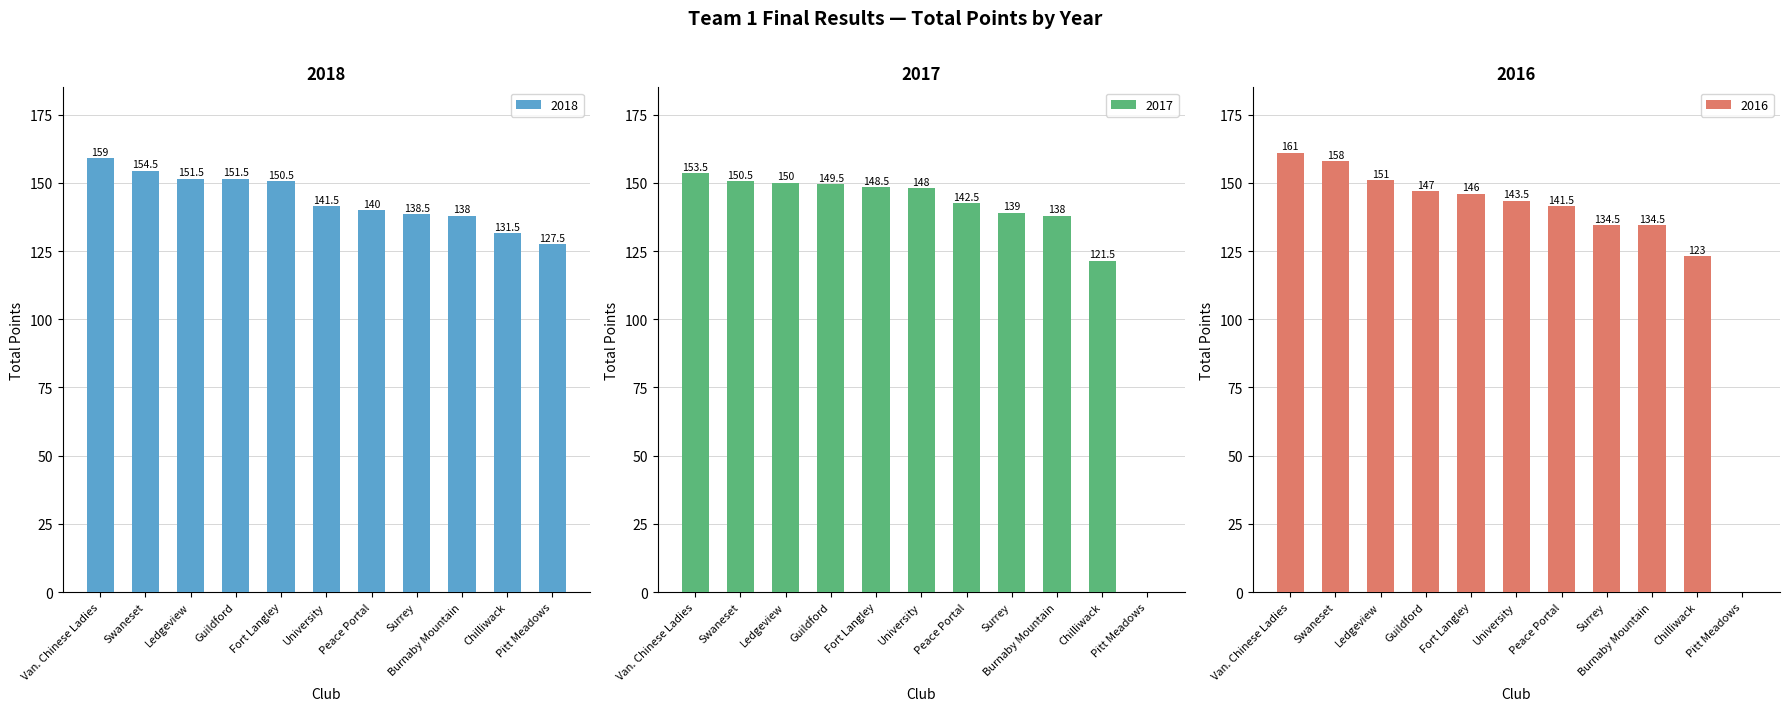

What are all the series names shown in the legend?

2018, 2017, 2016